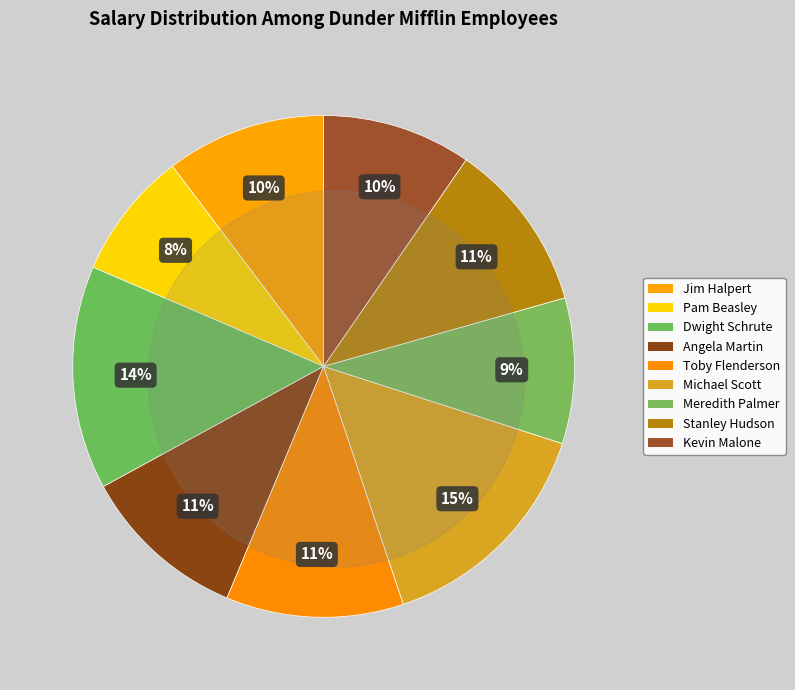

To the nearest percent, what is the combined percentage of Pam Beasley and Michael Scott?

23%